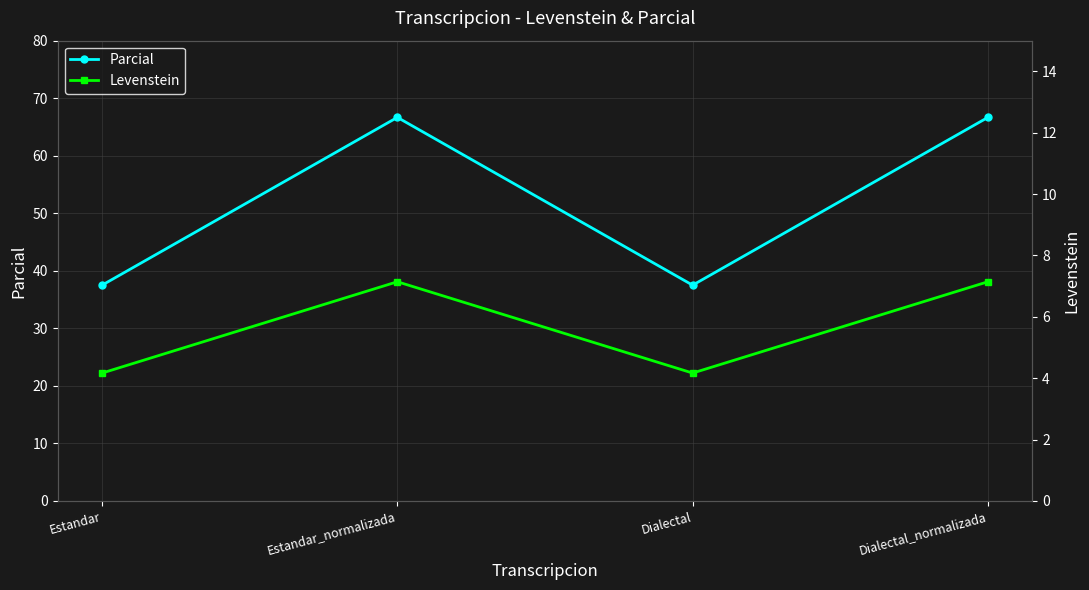

List the series in order of their overall mean, lowest first.

Levenstein, Parcial